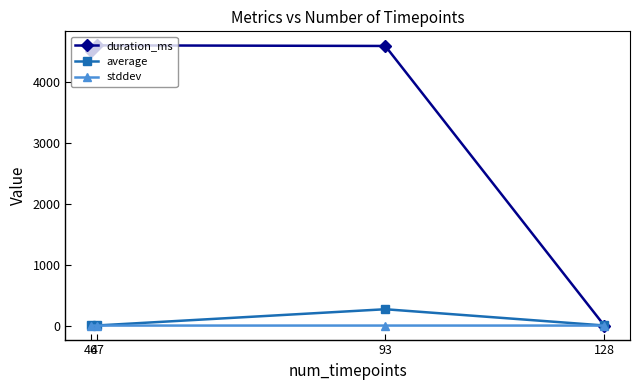

Which series changed the most between 46 and 128?

duration_ms